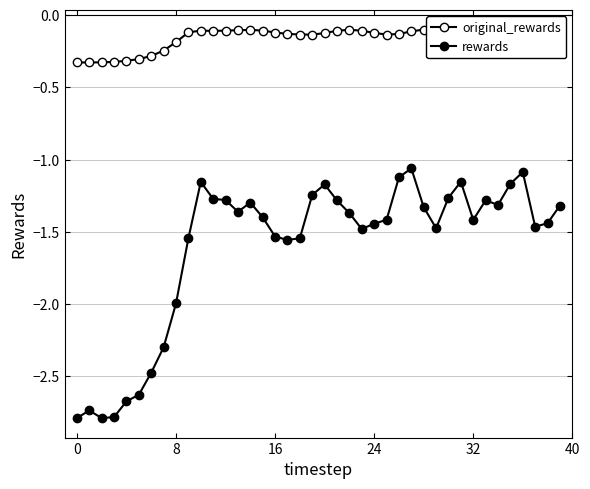

Between 11 and 14, which series saw the biggest shift?

rewards